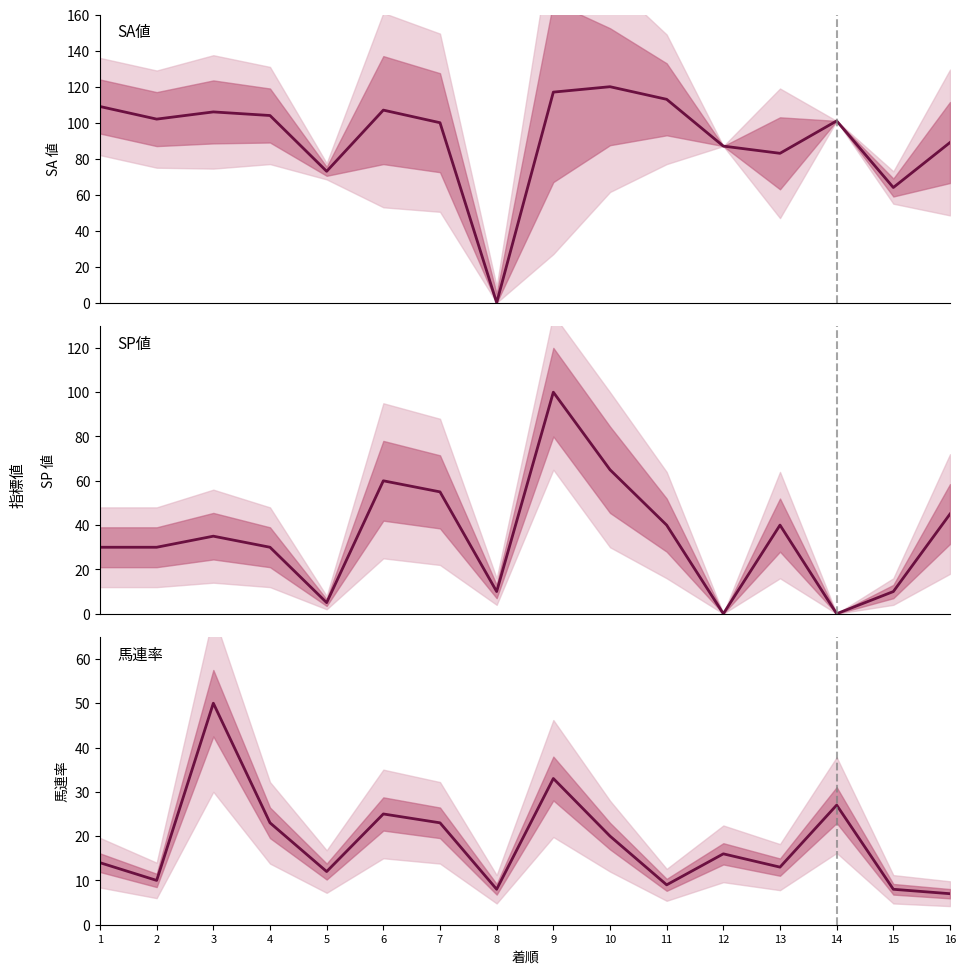

The SA値 series shows 120 at 10. True or false?

True